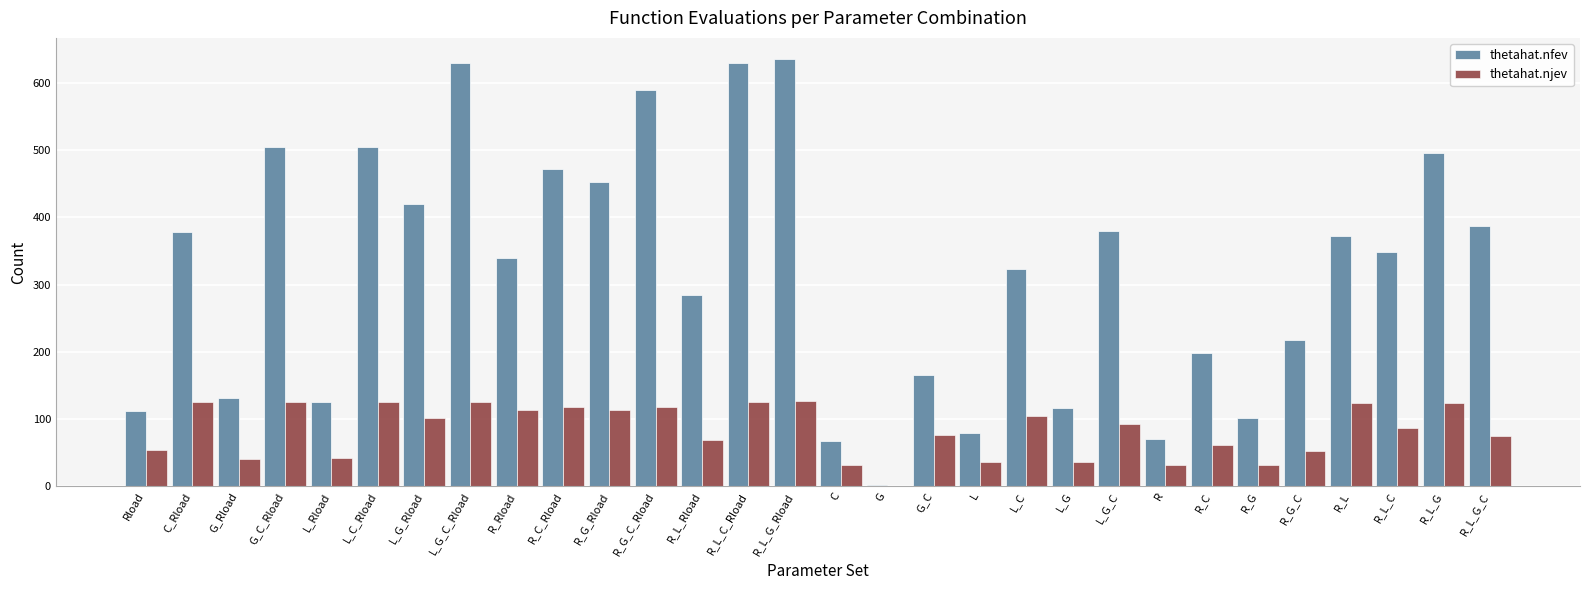

What is the difference between the thetahat.njev values at Rload and L_G_C_Rload?

72